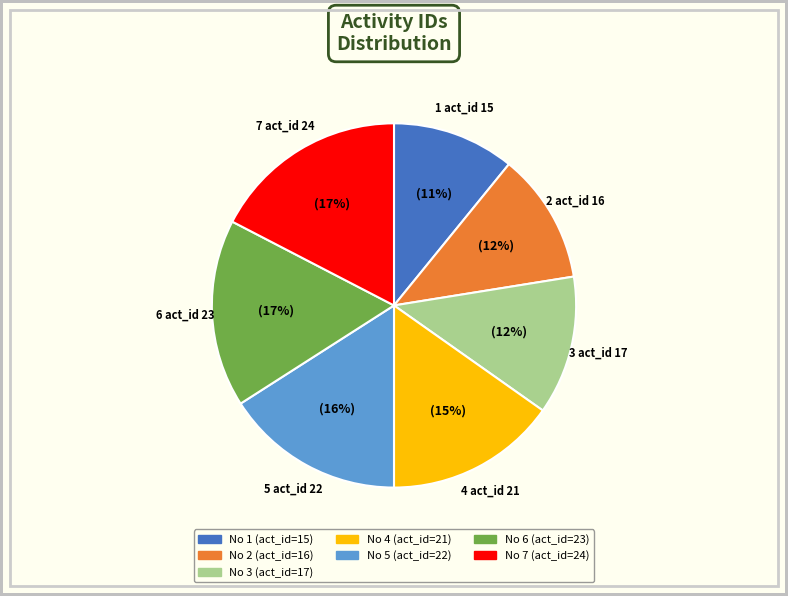

How many slices are in this pie chart?

7